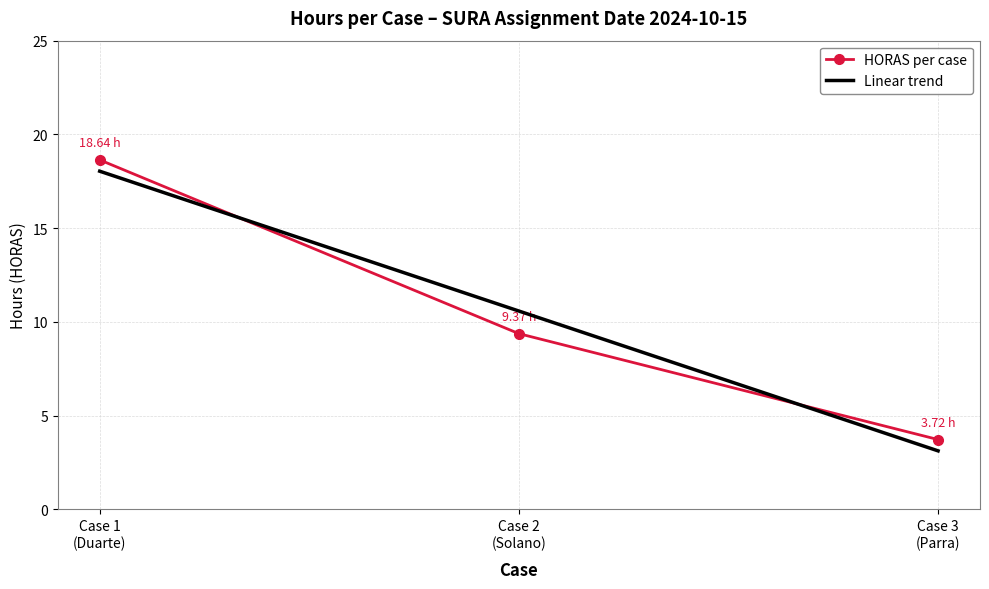

List the labels in order of Linear trend value, largest first.

Case 1
(Duarte), Case 2
(Solano), Case 3
(Parra)